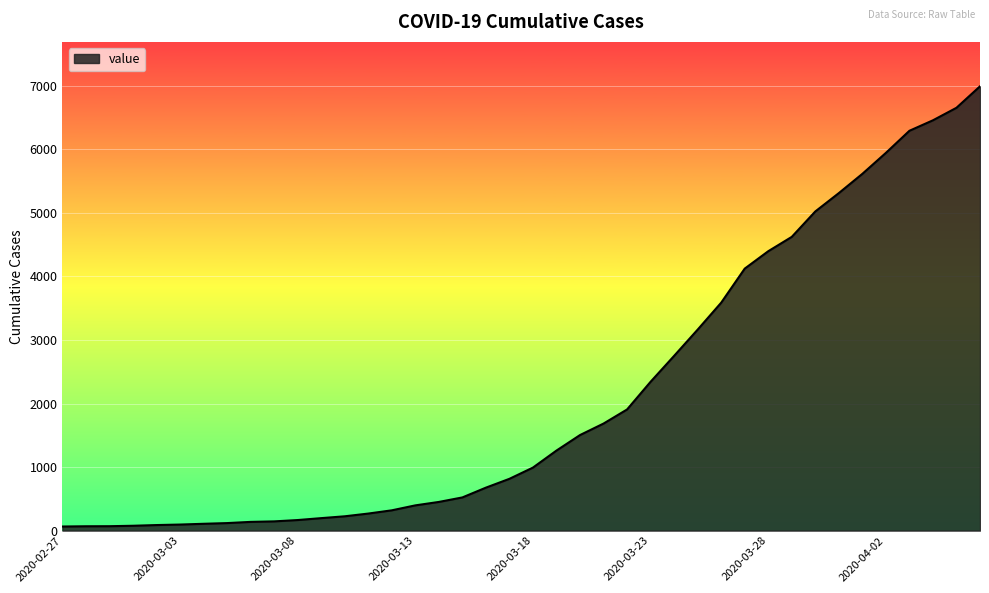

What is the difference between the maximum and minimum values?

6930